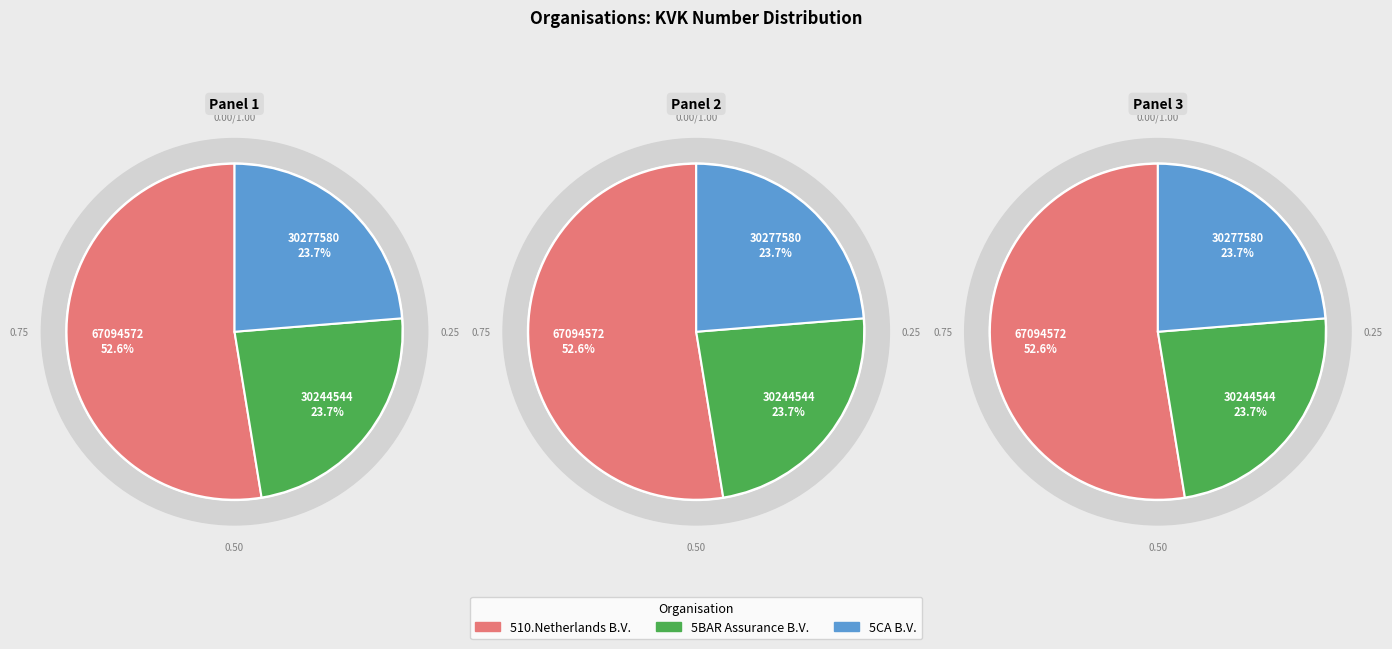

Rank the categories by value from lowest to highest.

5BAR Assurance B.V., 5CA B.V., 510.Netherlands B.V.